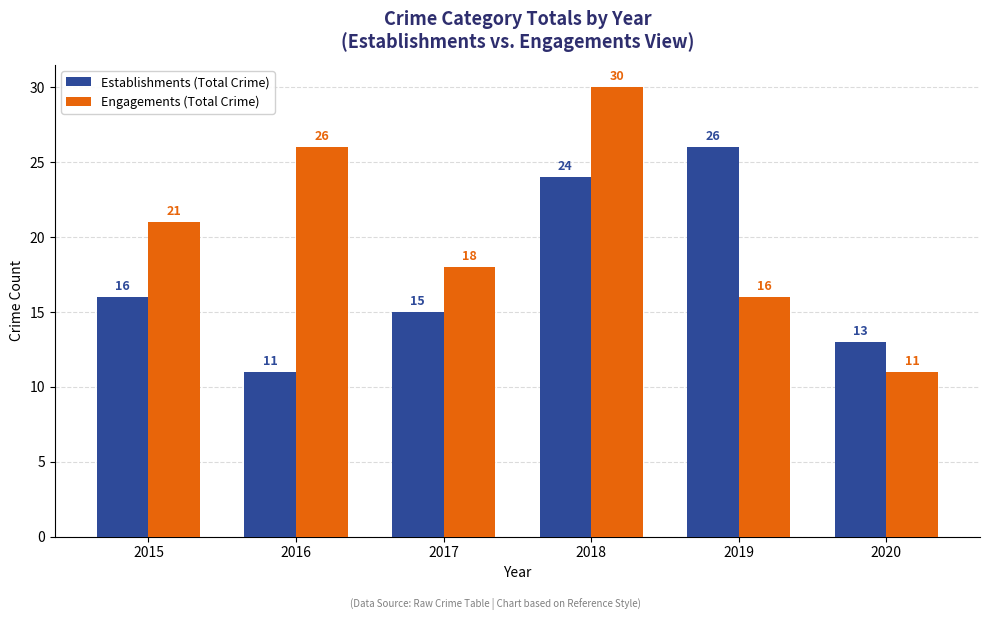

How many Establishments (Total Crime) values are between 13 and 24?

4